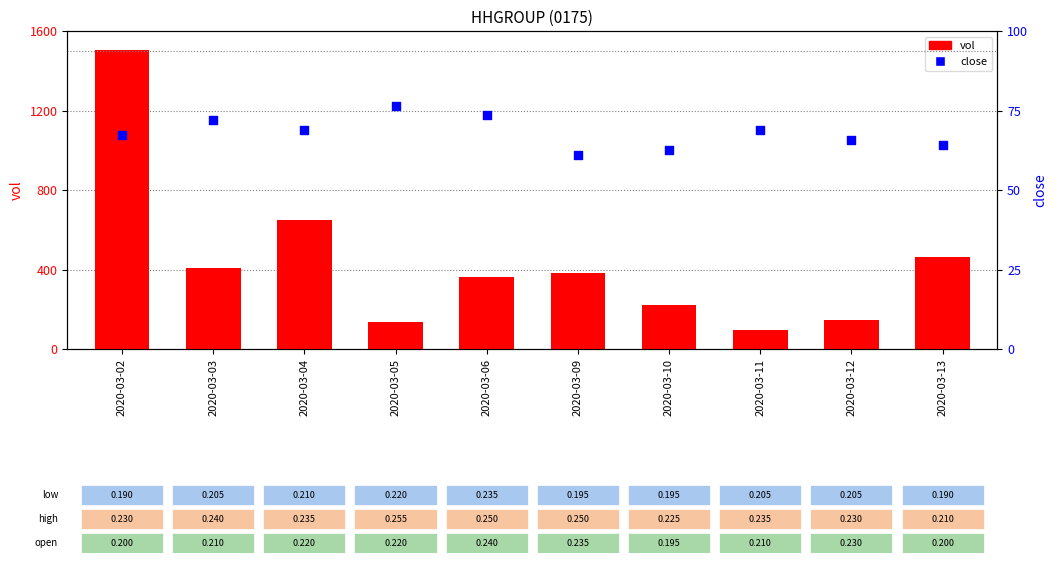

What is the total value across all series at 2020-03-03?

405600.2